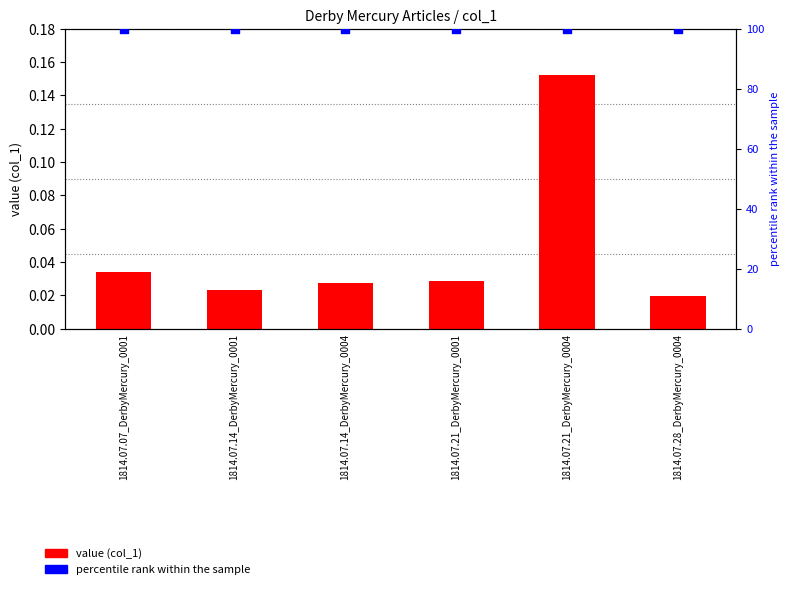

What are all the series names shown in the legend?

value (col_1), percentile rank within the sample